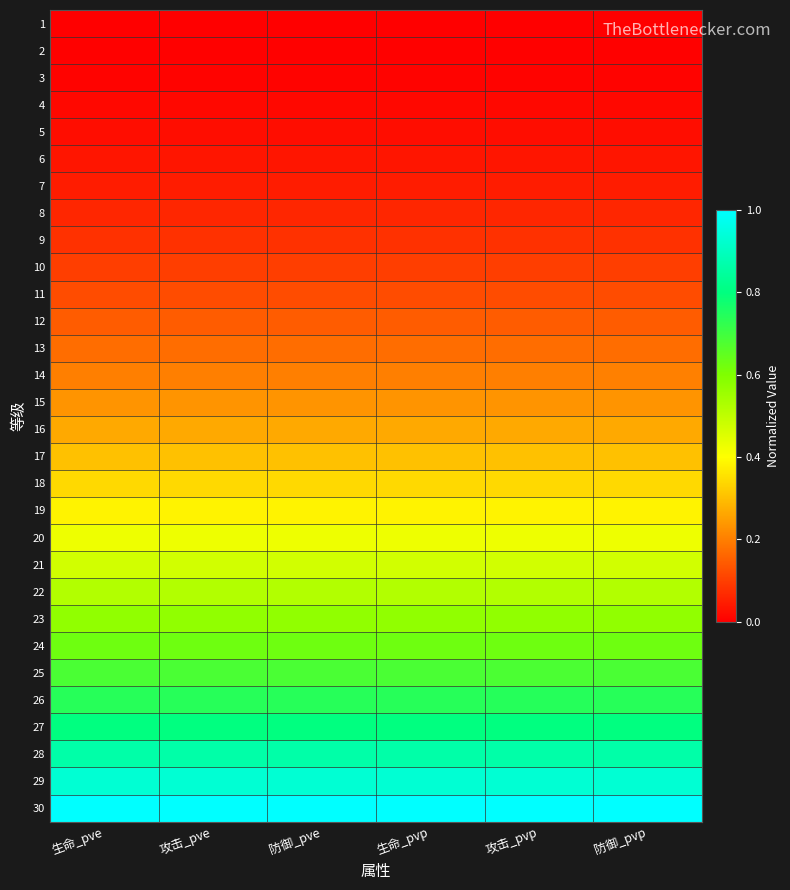

At which category is the sum across all series the highest?

防御_pvp